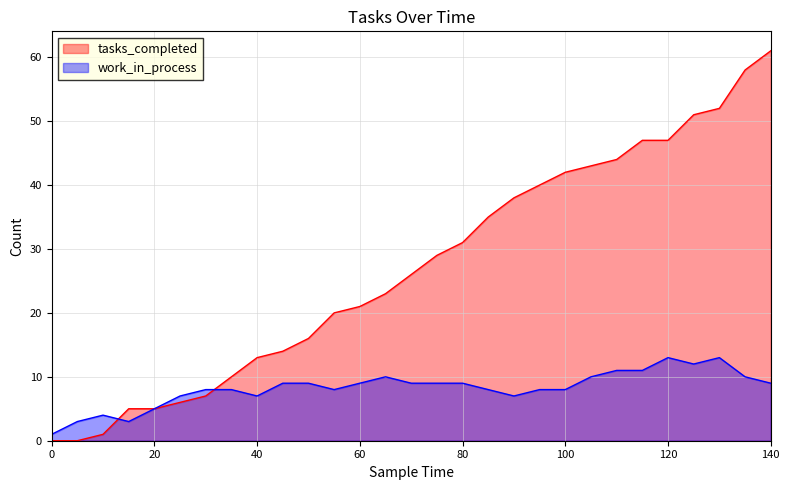

True or false: work_in_process has more than 2 points higher than both neighbors.

True